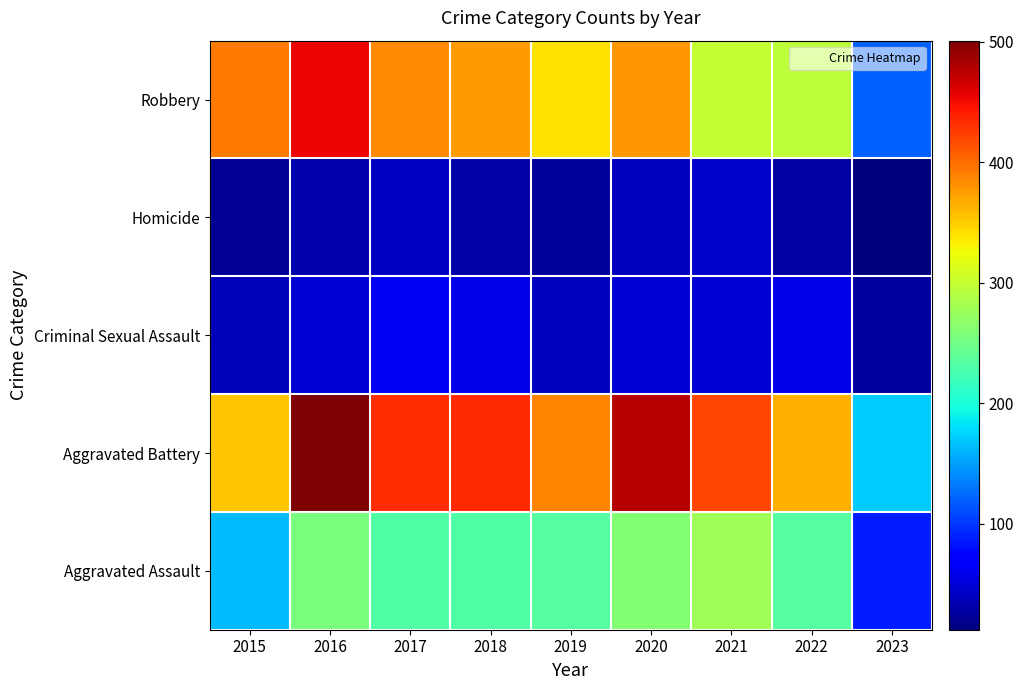

At how many categories does at least one series exceed 99?

9